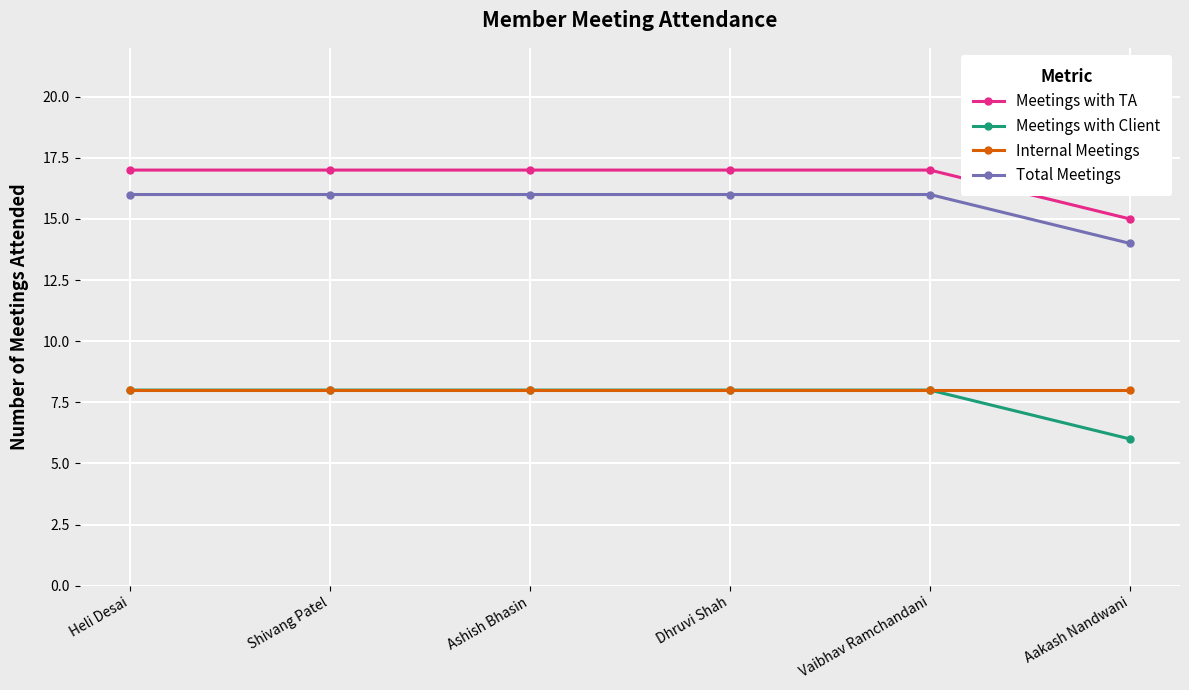

What position from the right is Dhruvi Shah?

3